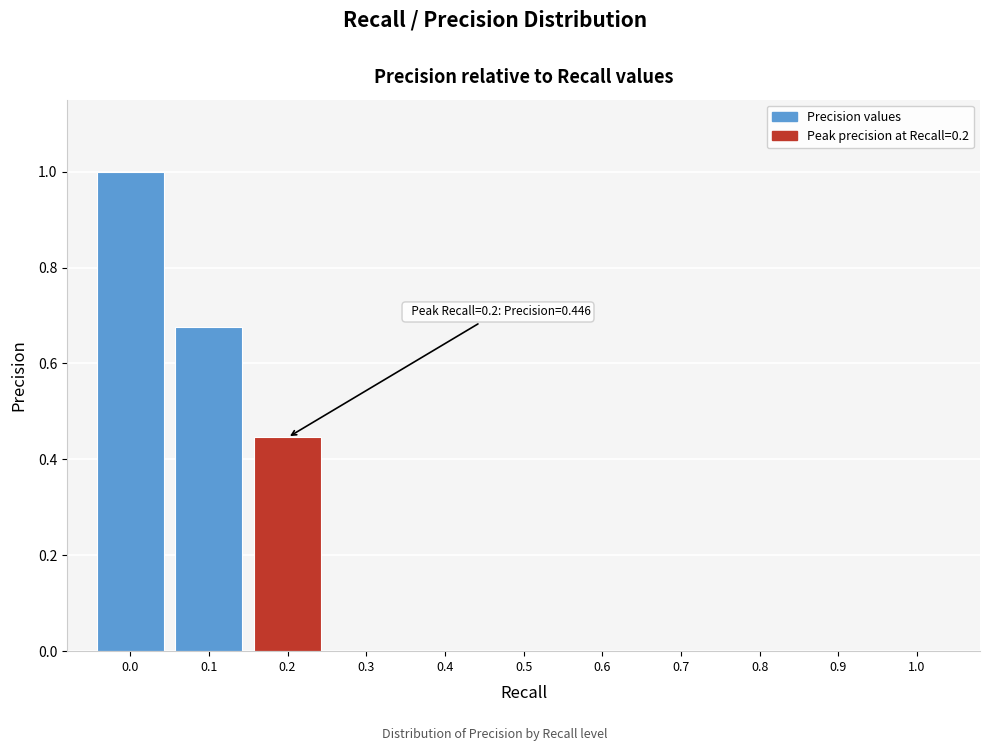

What is the change in value from 0.0 to 0.9?

-1.0